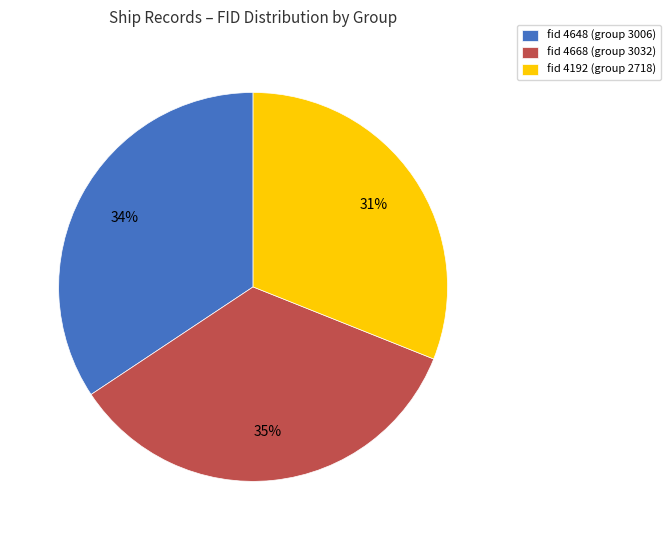

What is the ratio of the value at fid 4668 (group 3032) to the value at fid 4192 (group 2718)?

1.1